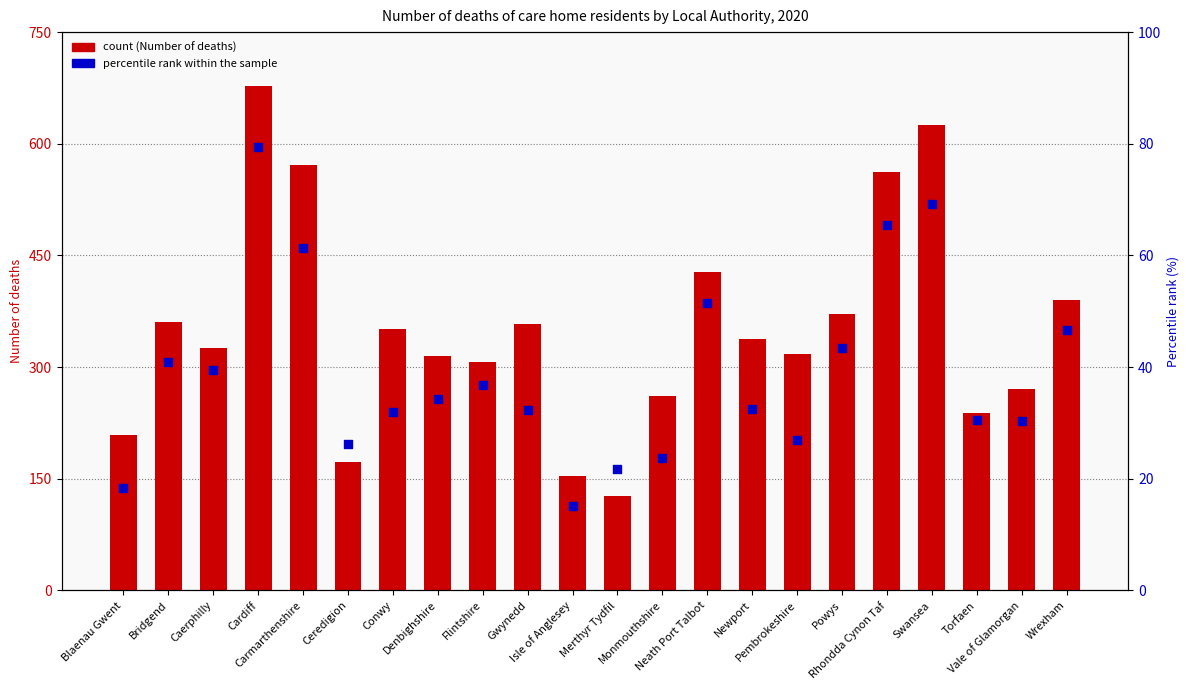

What are all the series names shown in the legend?

Number of deaths, percentile rank within the sample